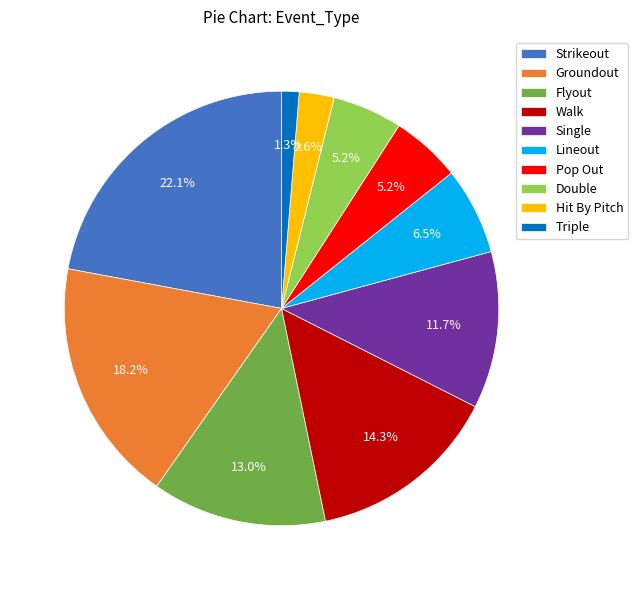

To the nearest percent, what is the difference between the largest and smallest slice percentages?

21%